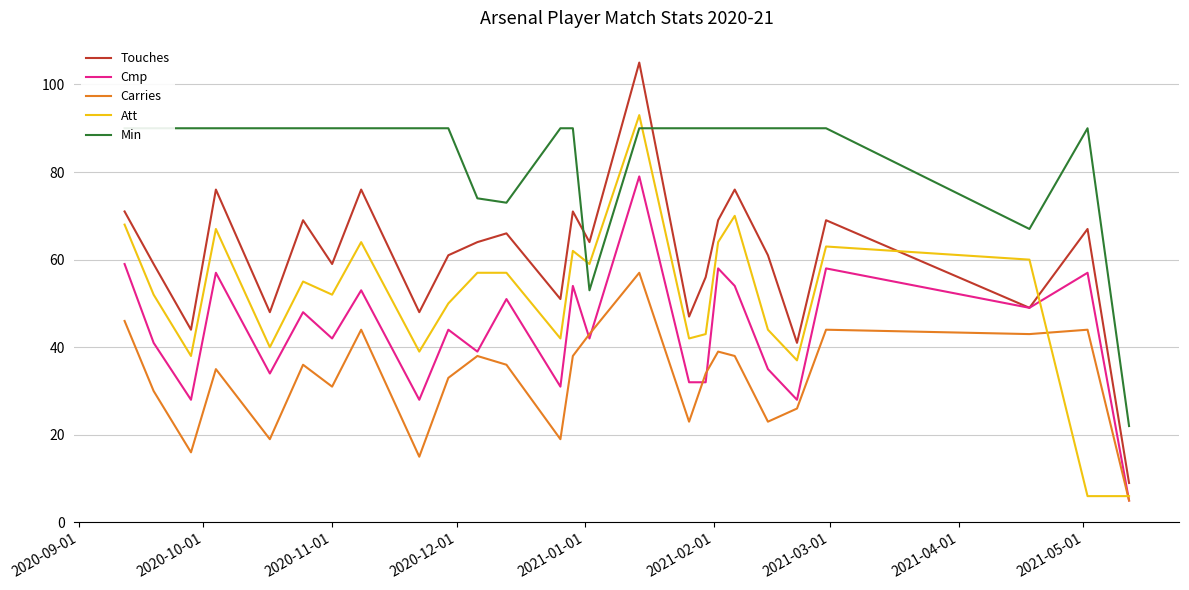

True or false: Carries and Touches intersect in this chart.

False